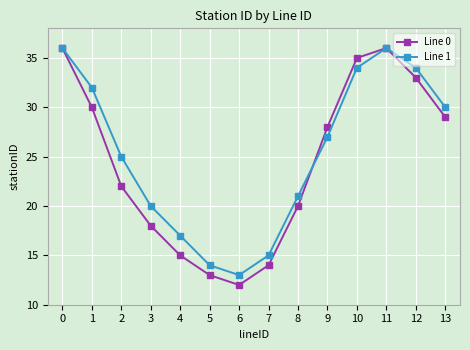

Reading left to right, what are all the values shown in this chart?

Line 0: 0=36	1=30	2=22	3=18	4=15	5=13	6=12	7=14	8=20	9=28	10=35	11=36	12=33	13=29
Line 1: 0=36	1=32	2=25	3=20	4=17	5=14	6=13	7=15	8=21	9=27	10=34	11=36	12=34	13=30